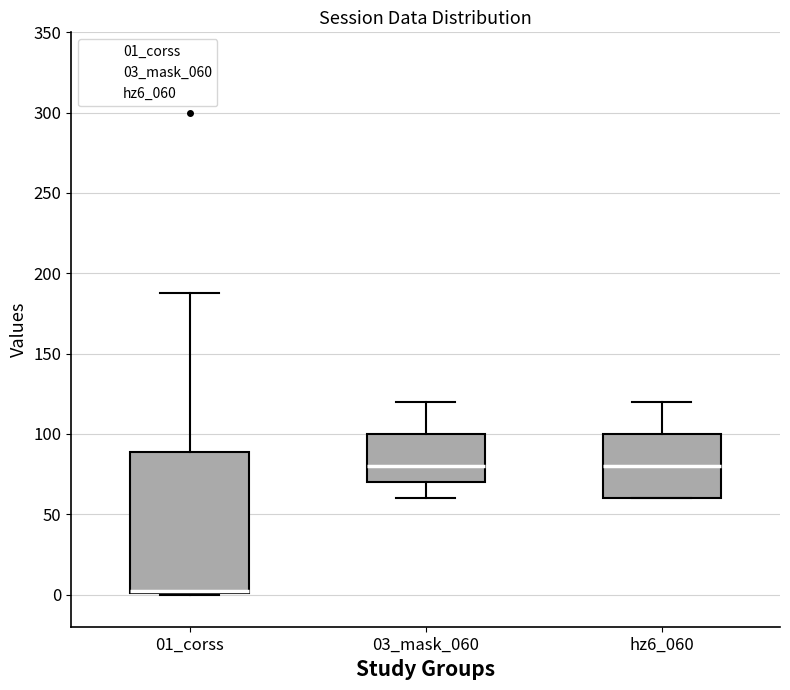

Reading left to right, read every box against the y-axis: the position of its median line, the range the box covers, and the ends of its whiskers. The values are not printed on the chart, so give them approximately, as read against the axis.

01_corss: median 0 (drawn on the box's lower edge), box 0 to 90, whiskers 0 to 190
03_mask_060: median 80, box 70 to 100, whiskers 60 to 120
hz6_060: median 80, box 60 to 100, whiskers 60 to 120